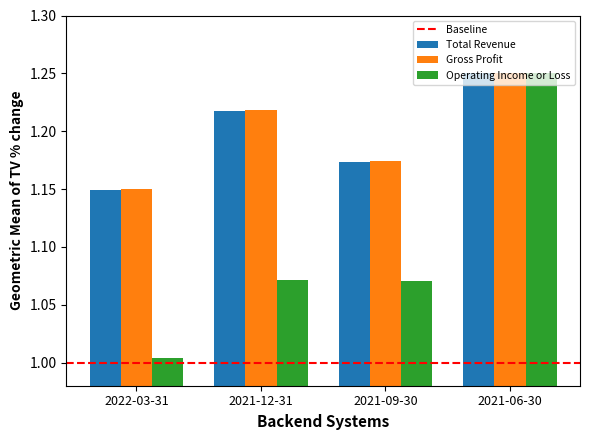

Which series has the widest spread of values?

Operating Income or Loss